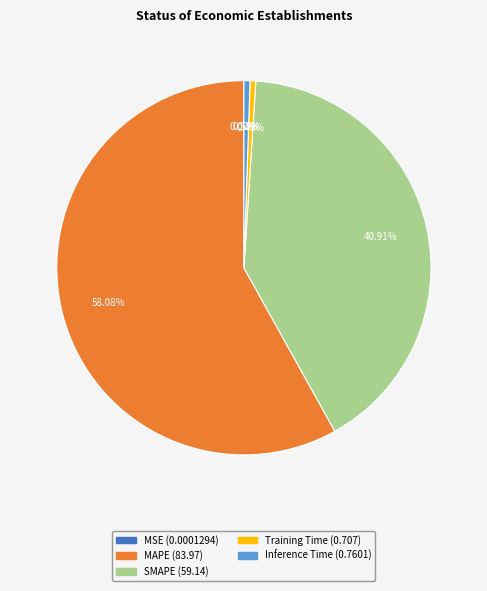

How much of the chart is everything except Training Time?

99.5%